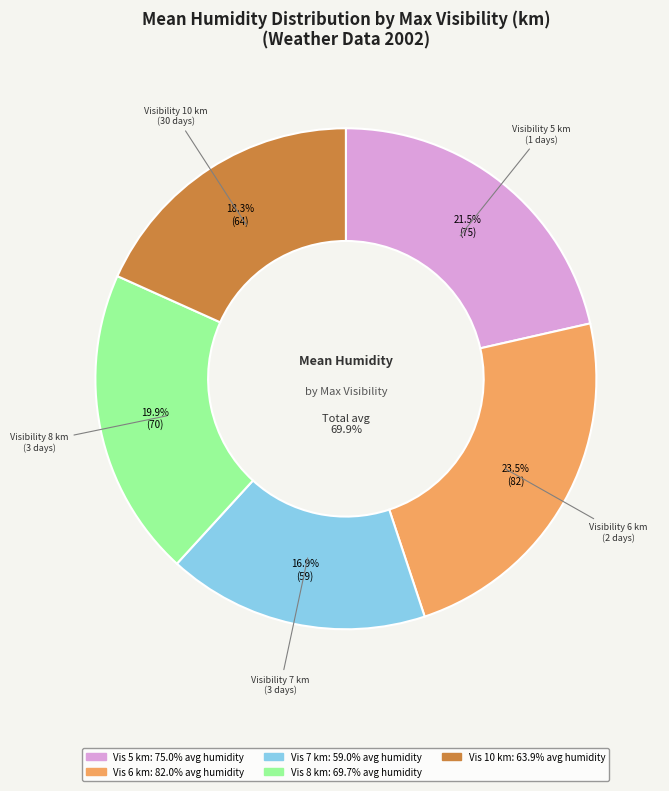

What is the smallest slice in the pie chart?

7